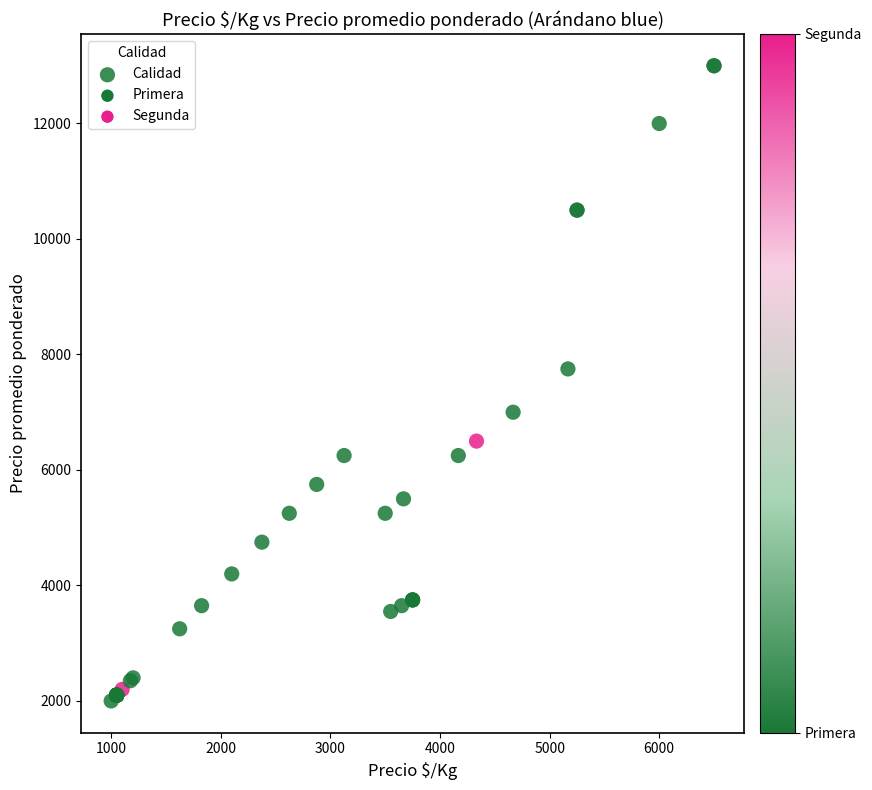

What Y value in the scatter plot is closest to 7500?

7750